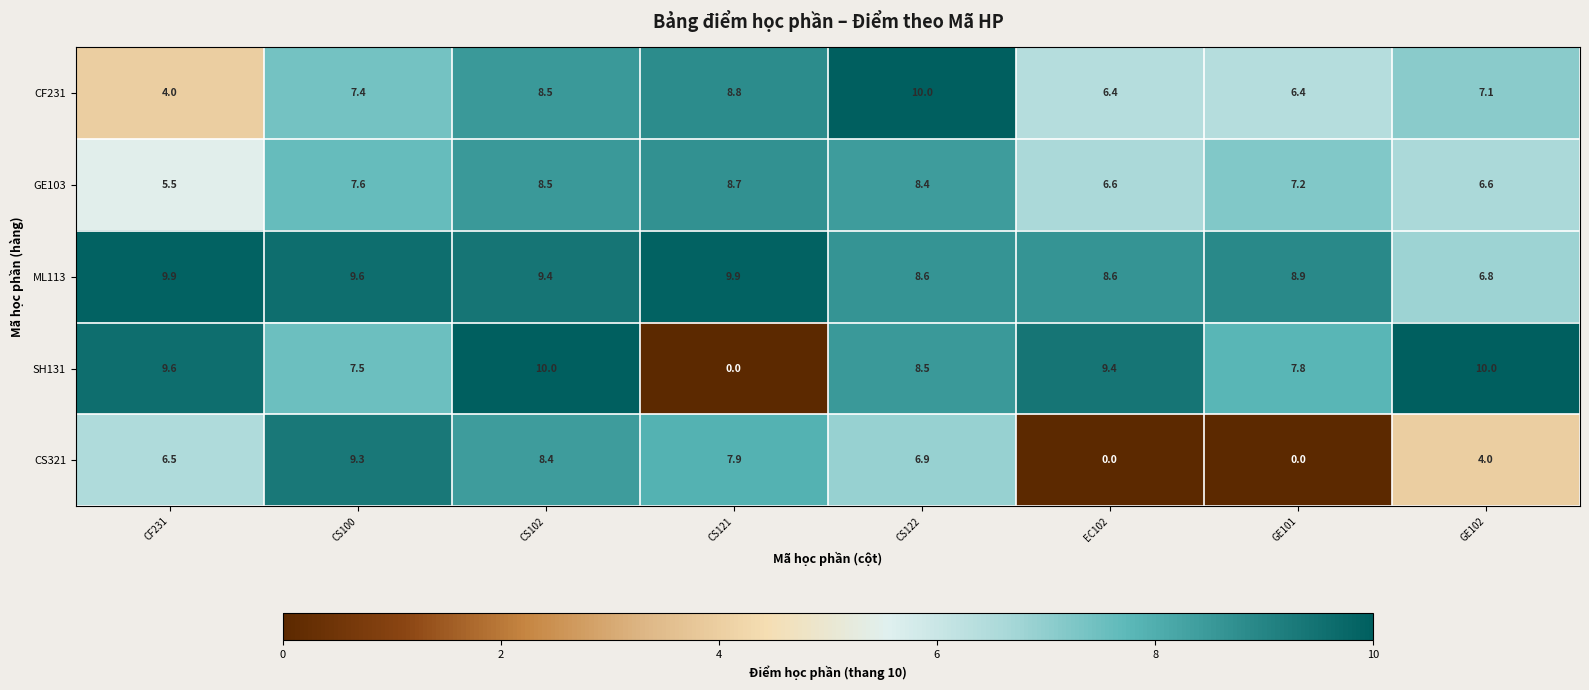

The CF231 series shows 14.4 at CS102. True or false?

False